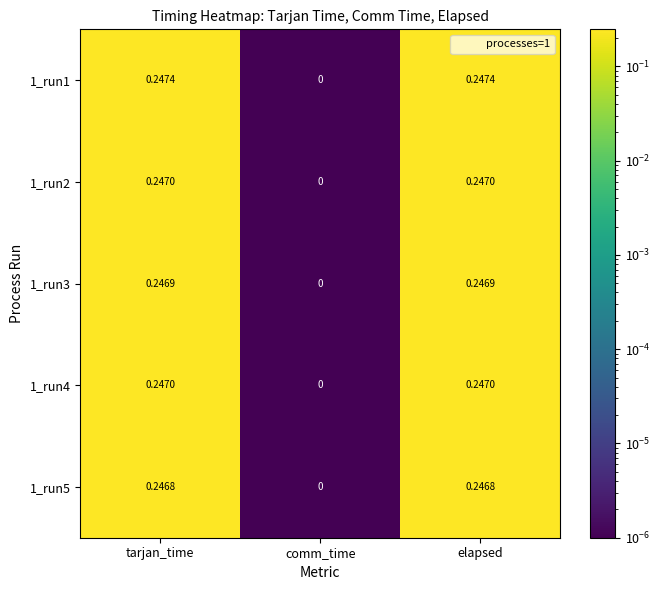

Between tarjan_time and comm_time, which series saw the biggest shift?

1_run1